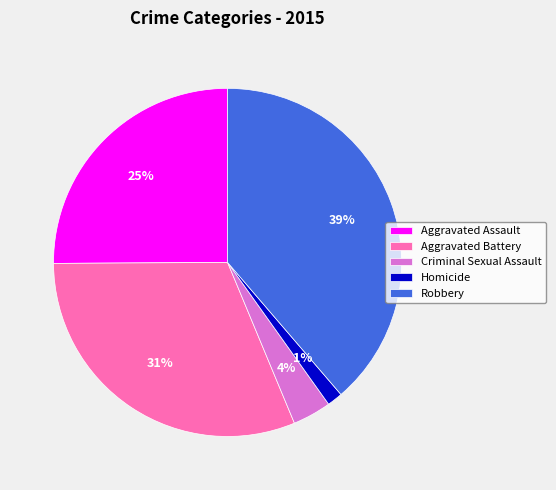

Which category has the smallest portion of the pie?

Homicide